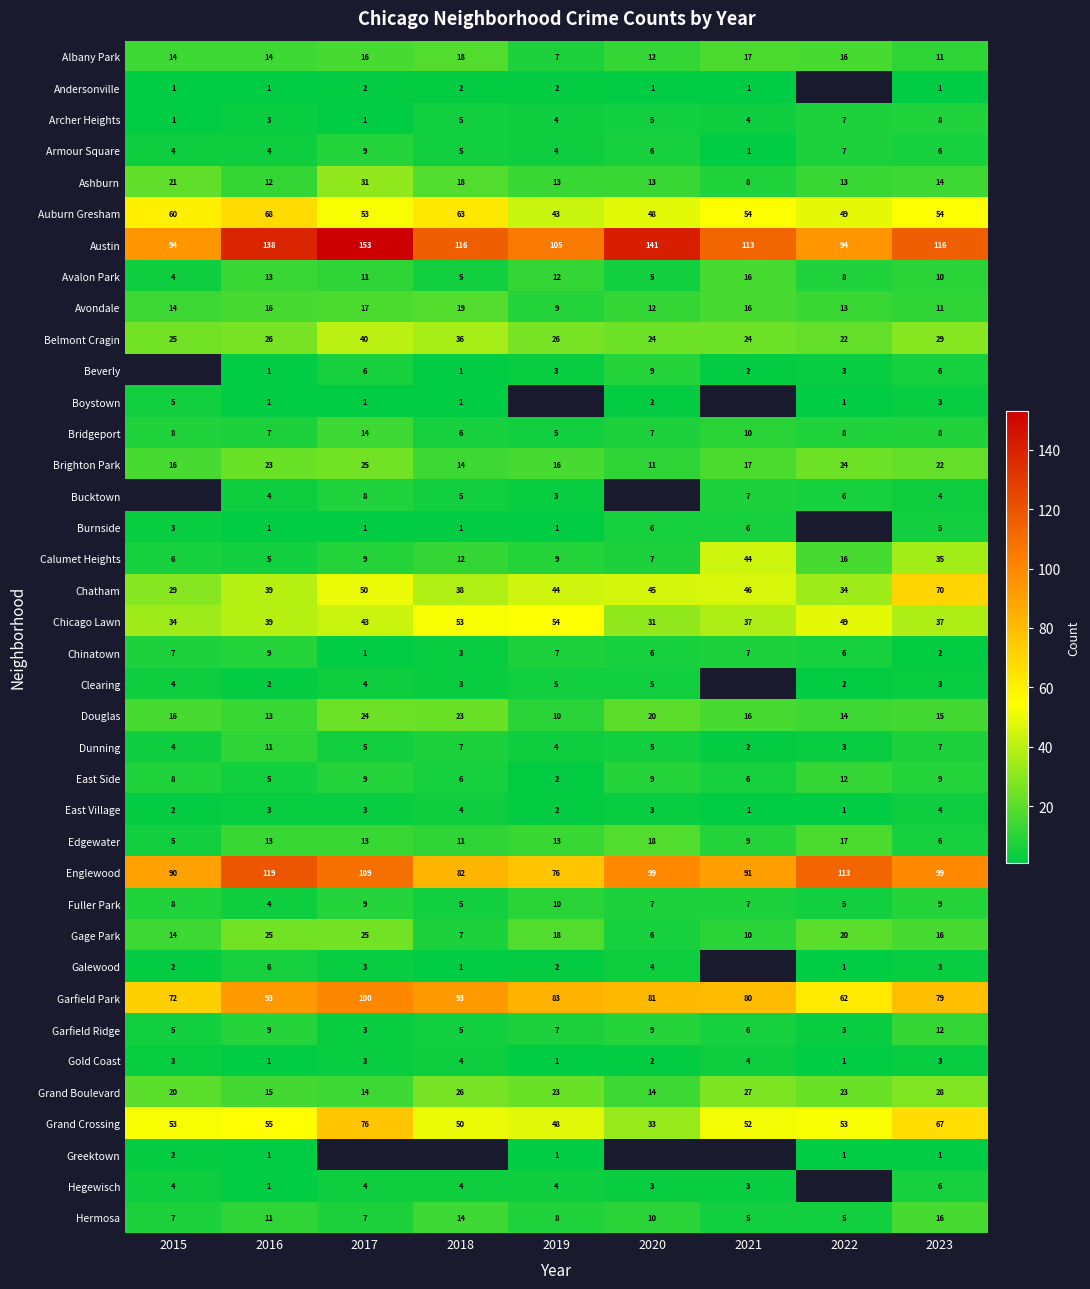

Is the value of Beverly at 2020 greater than the value of Chatham at 2015?

No